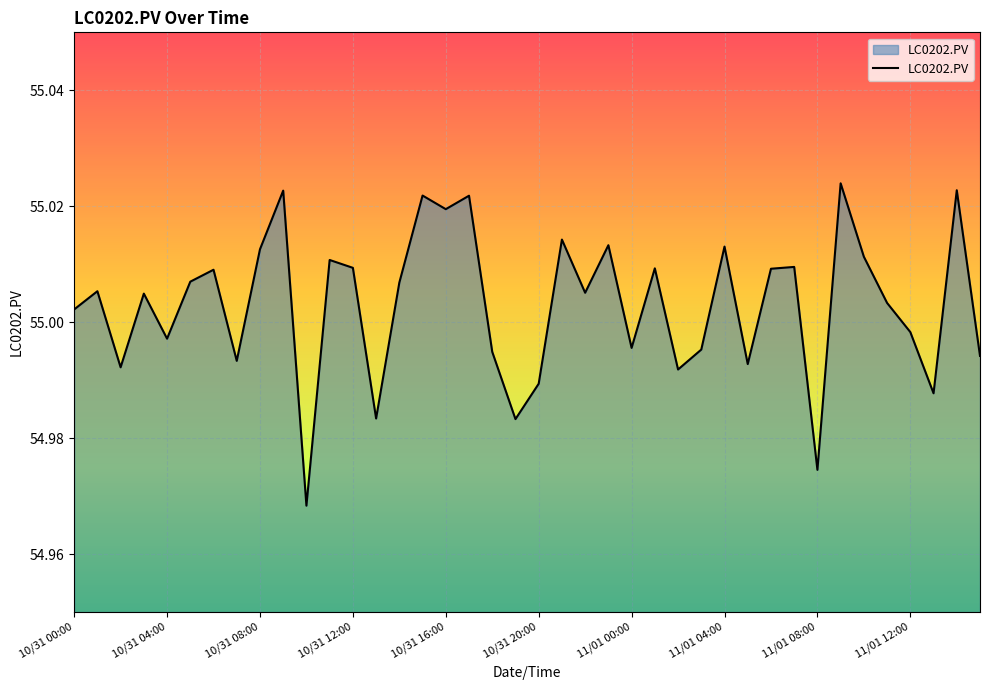

Is it true that the value at 10/31 12:00 is 81.6?

False